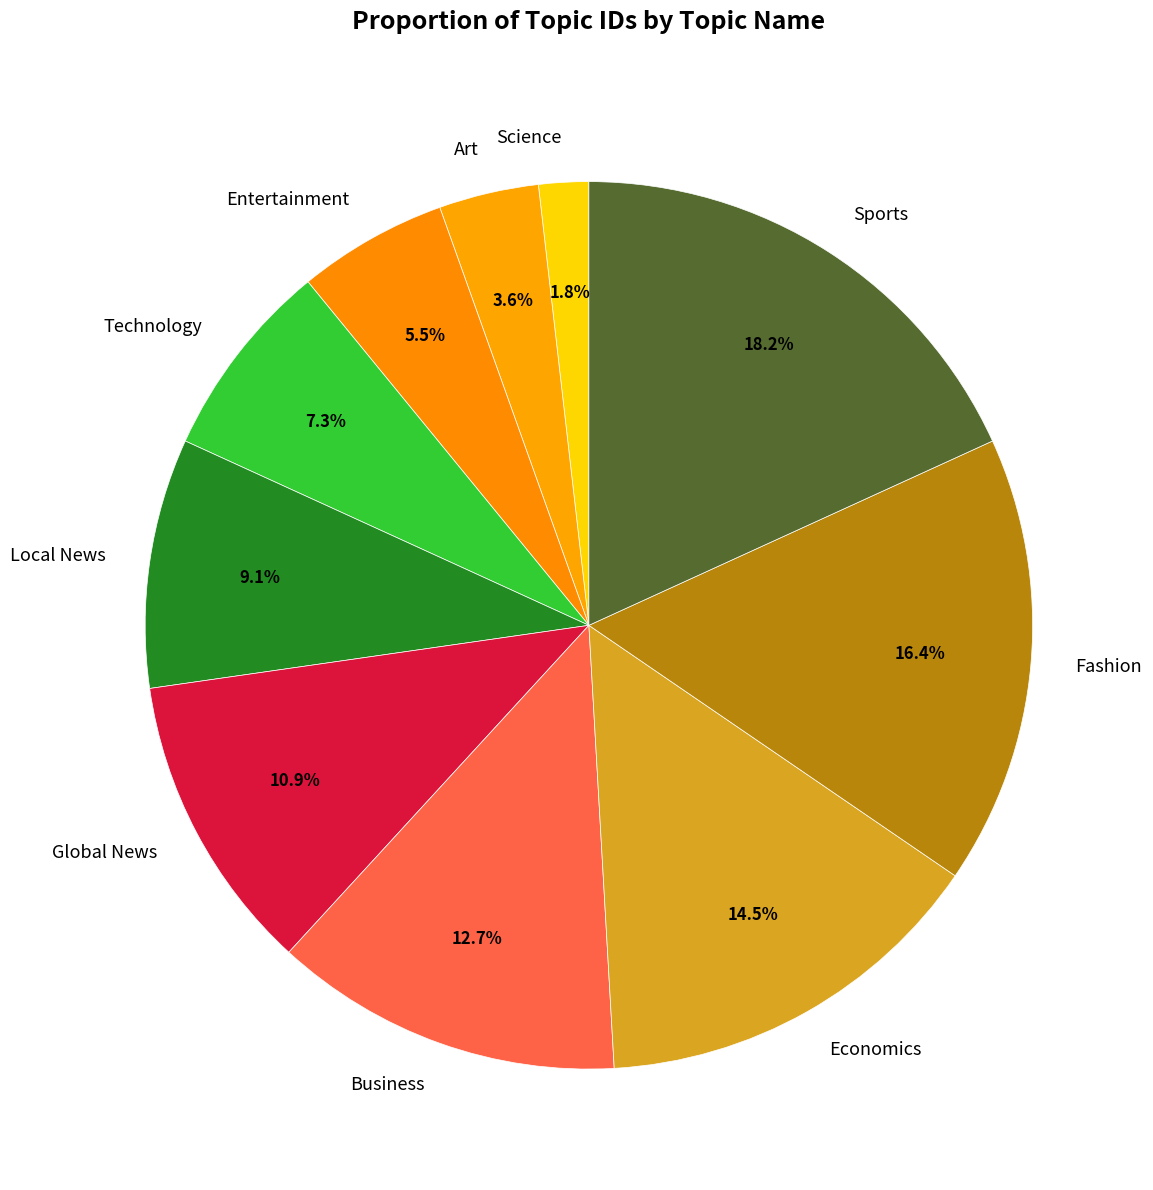

To the nearest percent, what is the combined percentage of Fashion and Business?

29%